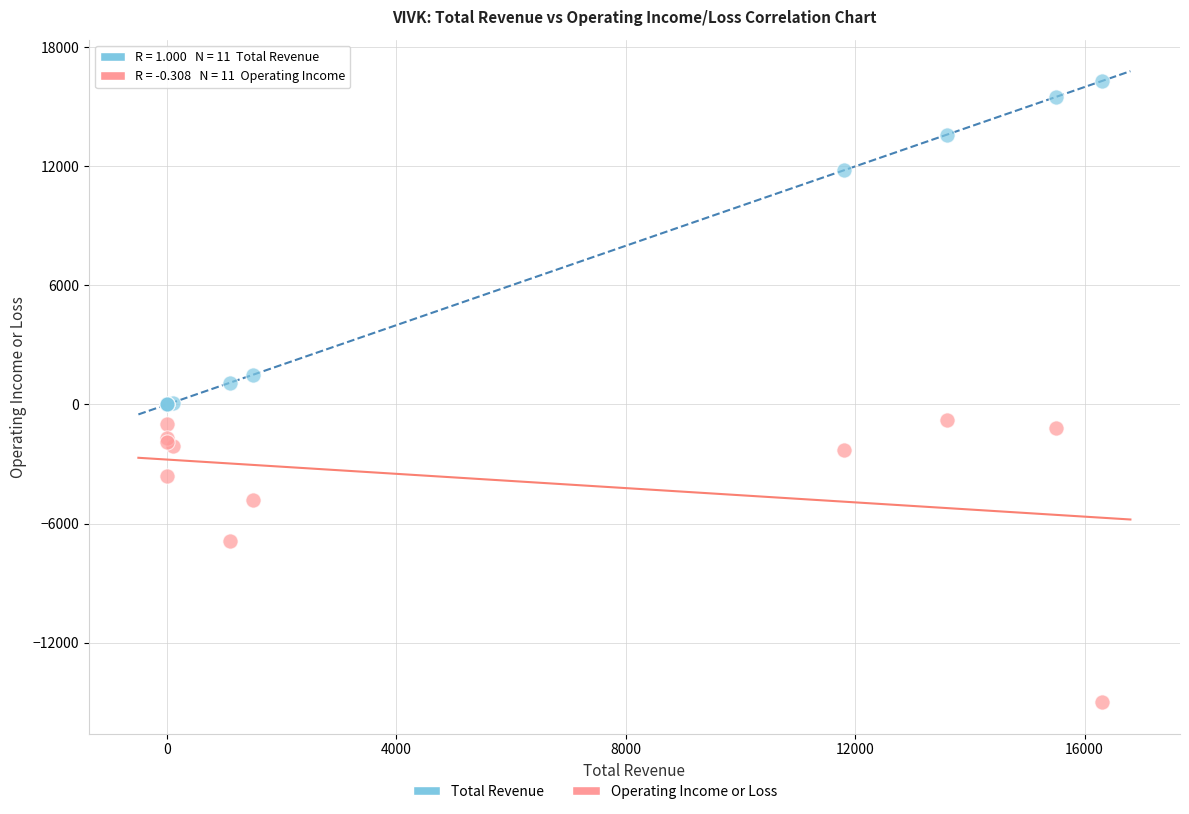

In the Total Revenue series, what Y value is closest to 8150?

11800